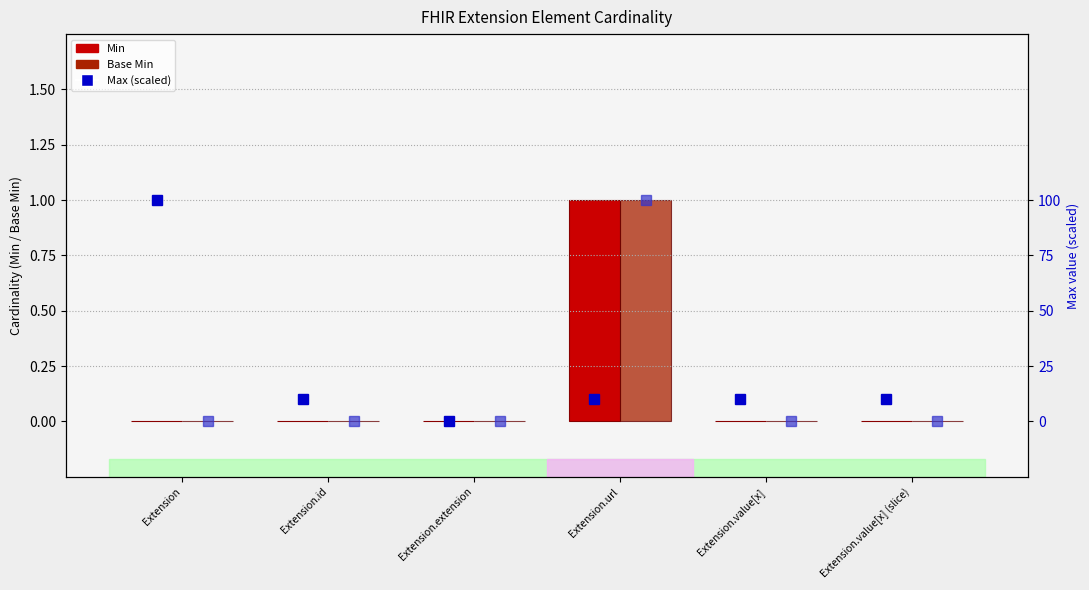

What is the difference between the maximum and minimum values in the Min series?

1